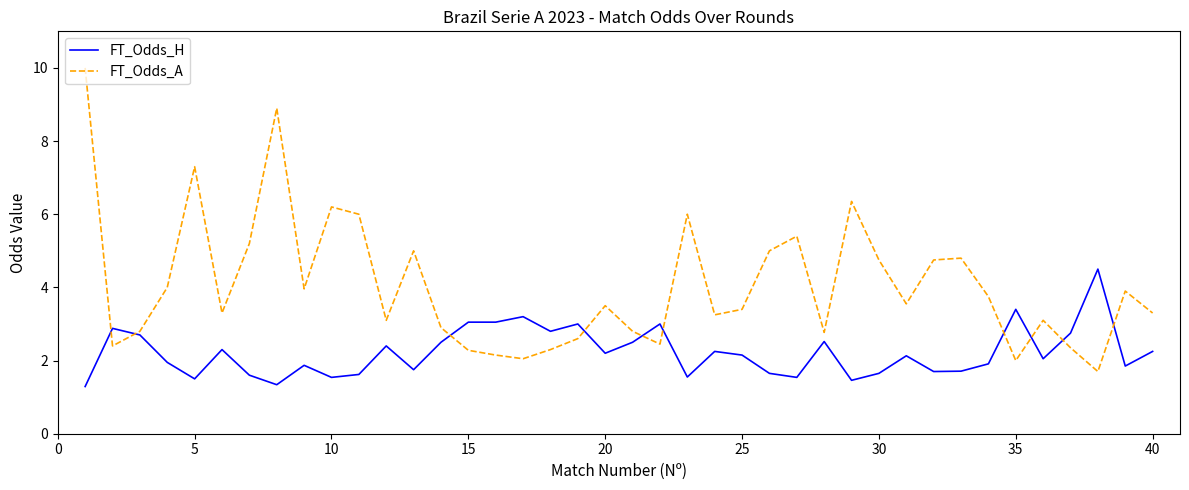

Which series has the largest total across all categories?

FT_Odds_A